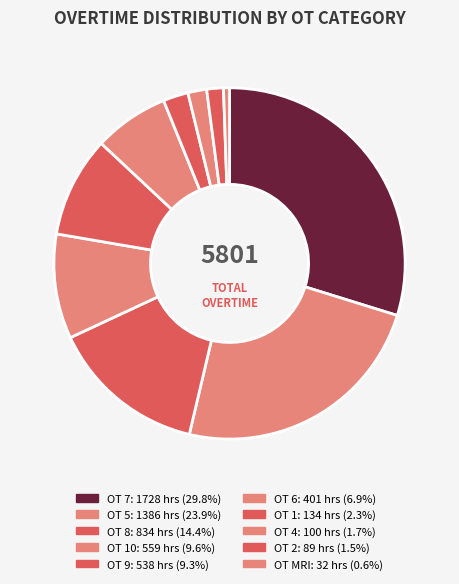

How many slices are in this pie chart?

10